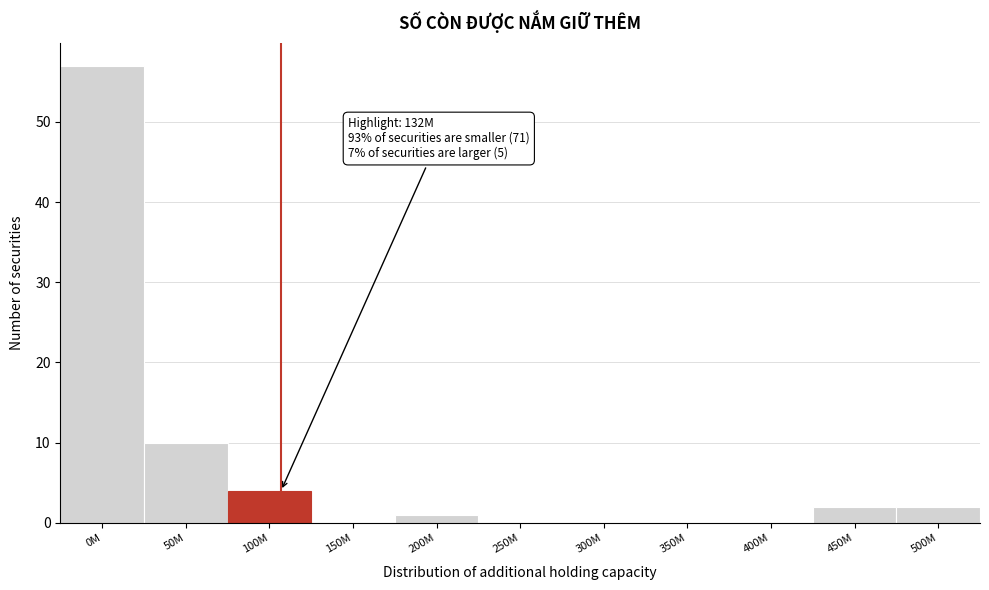

Reading right to left, list all the values displayed in this chart.

500M=2	450M=2	400M=0	350M=0	300M=0	250M=0	200M=1	150M=0	100M=4	50M=10	0M=57